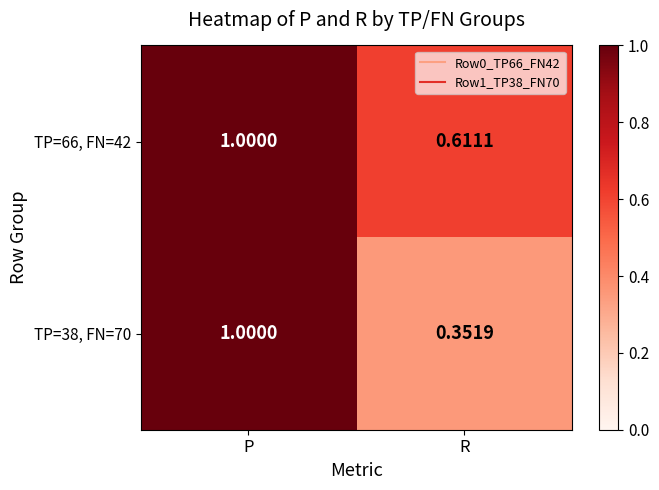

Which series has the largest range (max minus min)?

TP=38, FN=70